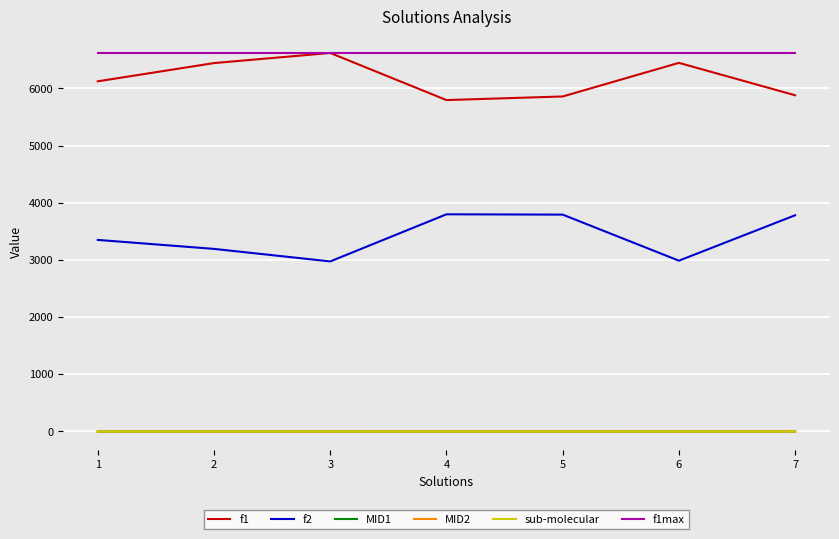

Is the value of f1 at 3 greater than the value of sub-molecular at 5?

Yes